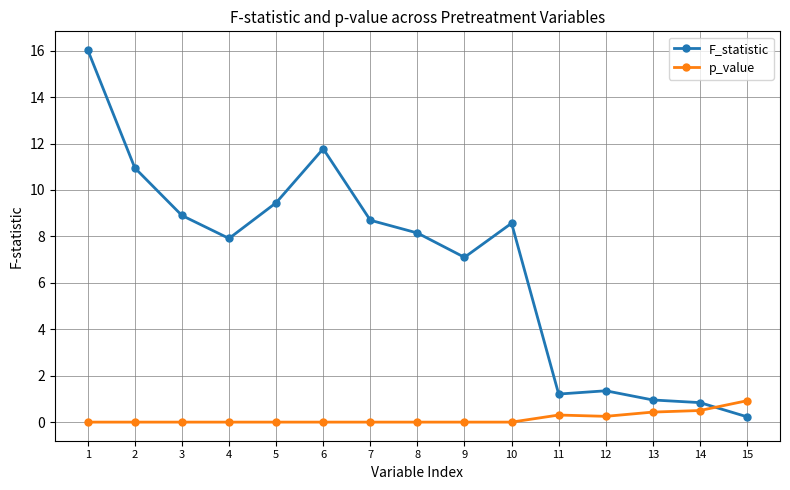

How many times do p_value and F_statistic cross each other?

1